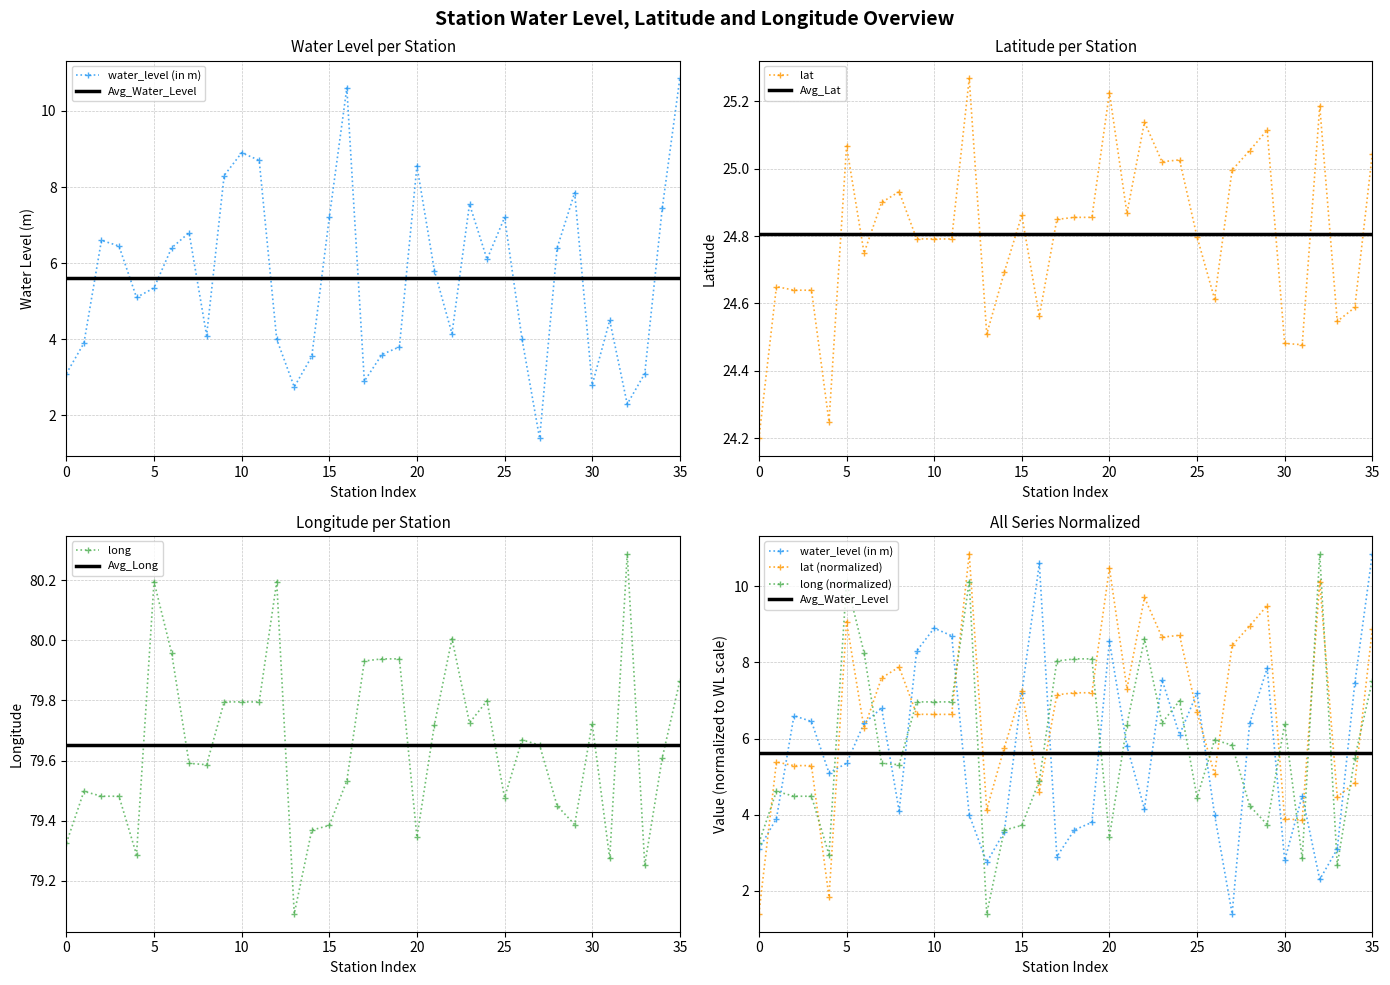

What is the difference between the second highest and minimum values in the water_level (in m) series?

9.2